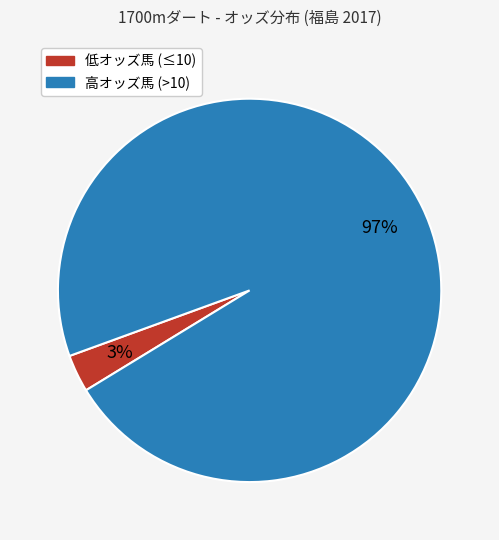

To the nearest percent, what is the average slice percentage?

50%